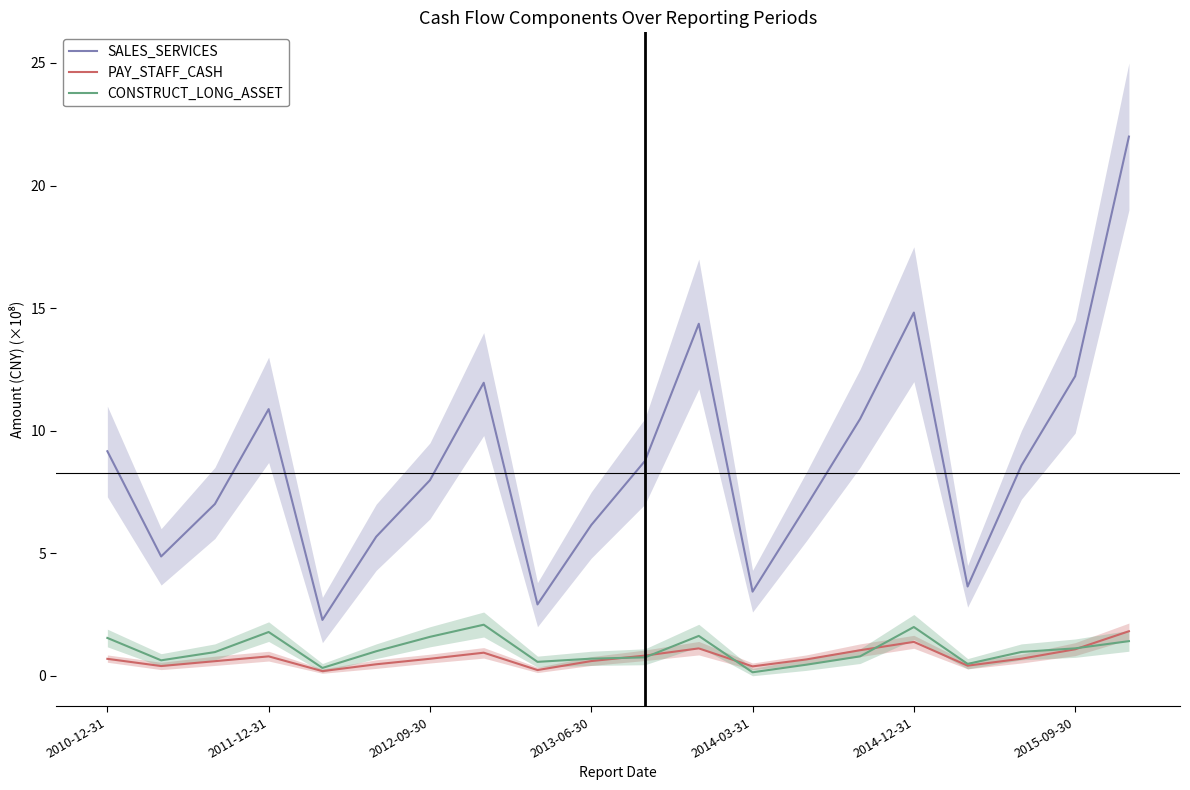

What is the sum of all PAY_STAFF_CASH values?

15.0